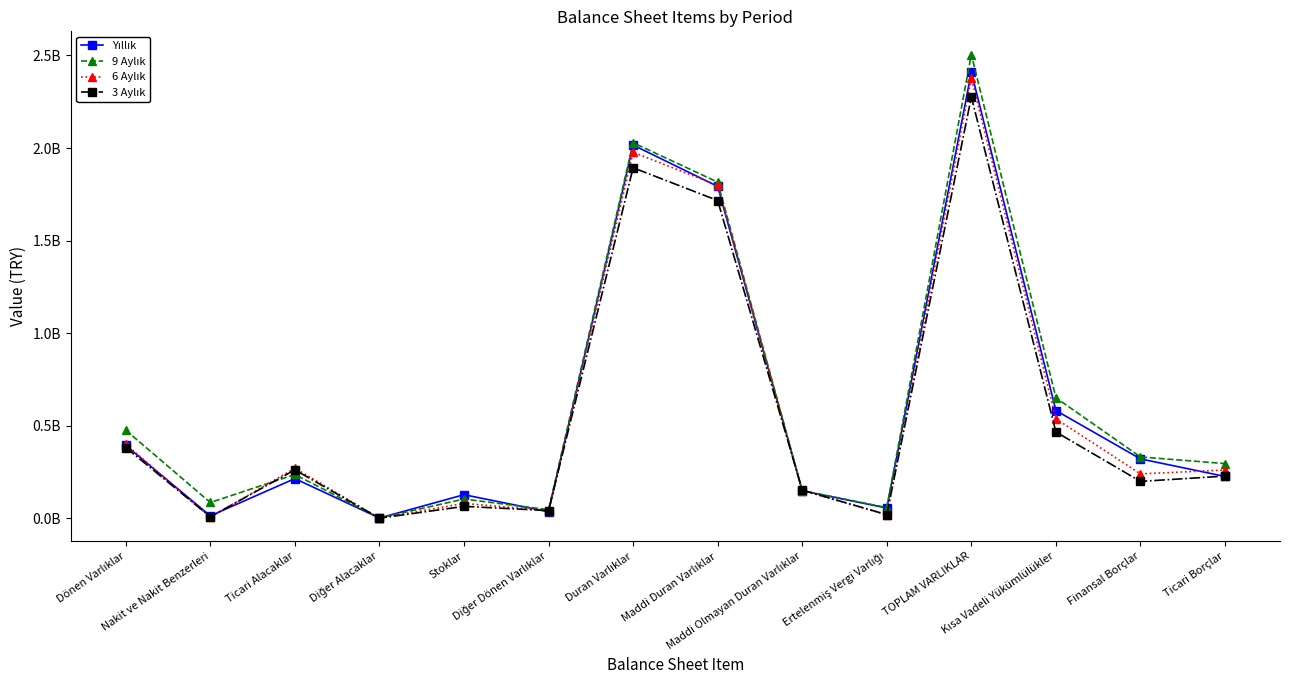

Is this an area chart (filled region under the line)?

No